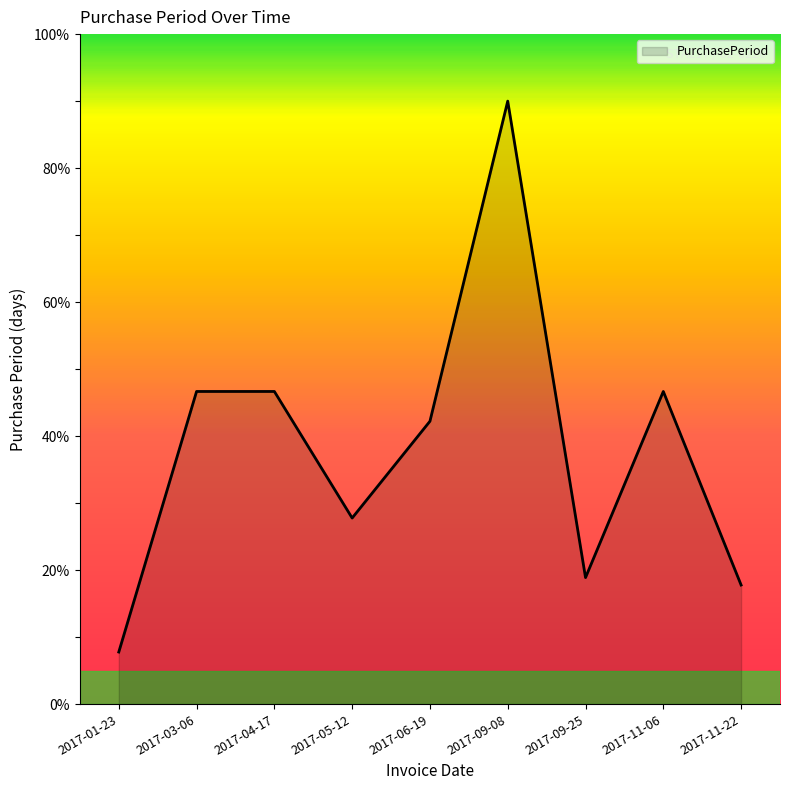

What is the ratio of the value at 2017-09-08 to the value at 2017-04-17?

1.9